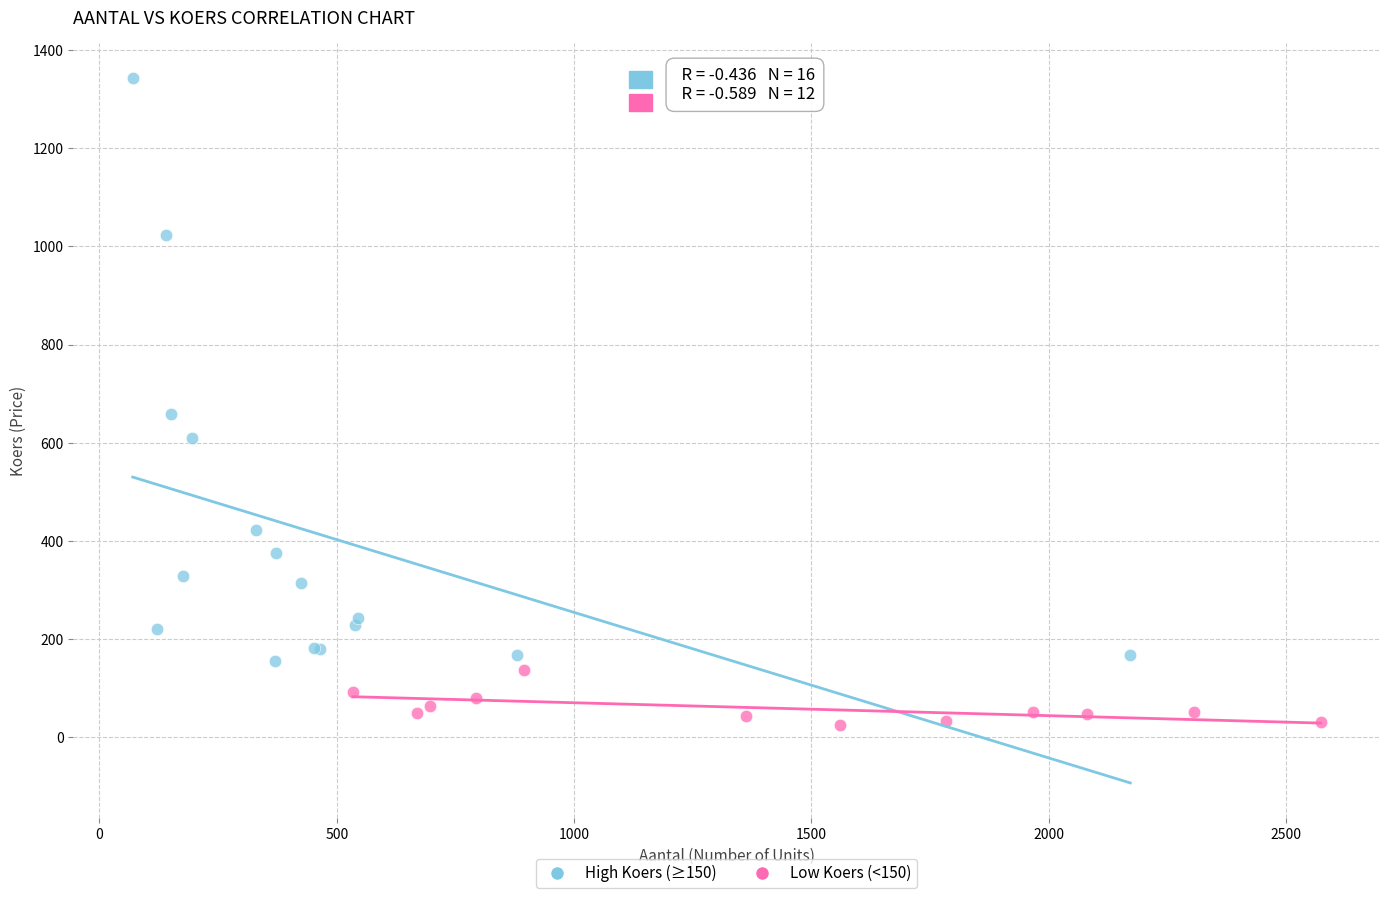

Which series has the largest Y range (max minus min)?

High Koers (≥150)